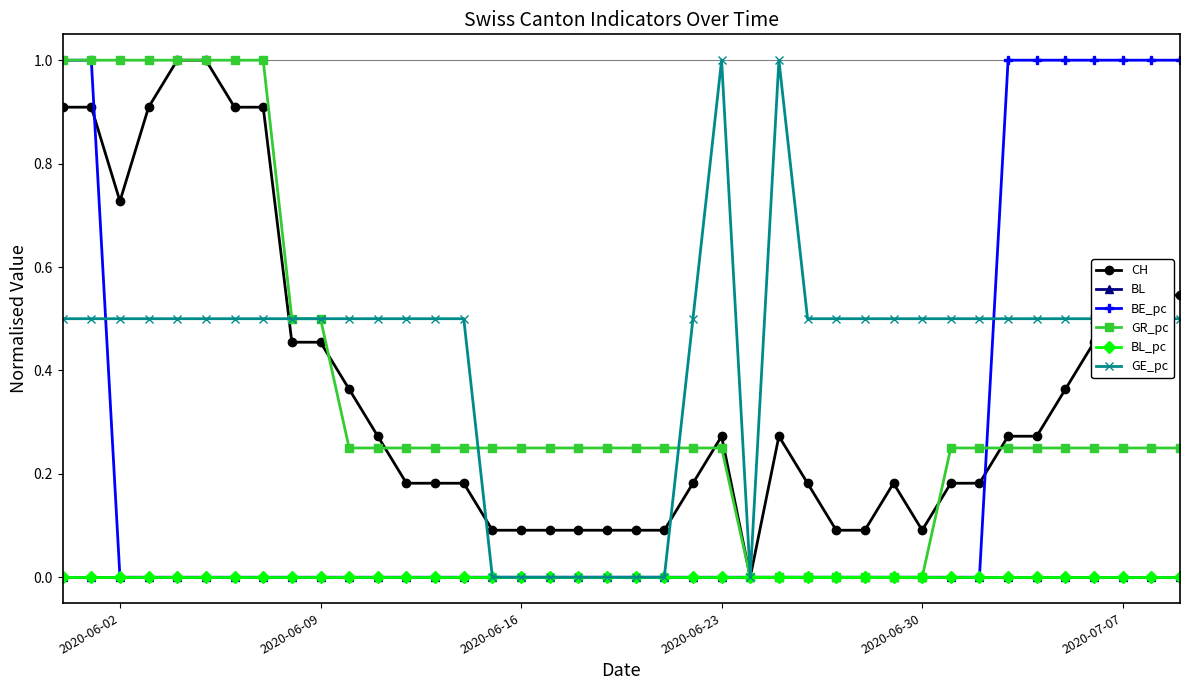

At how many categories does at least one series exceed 0?

39